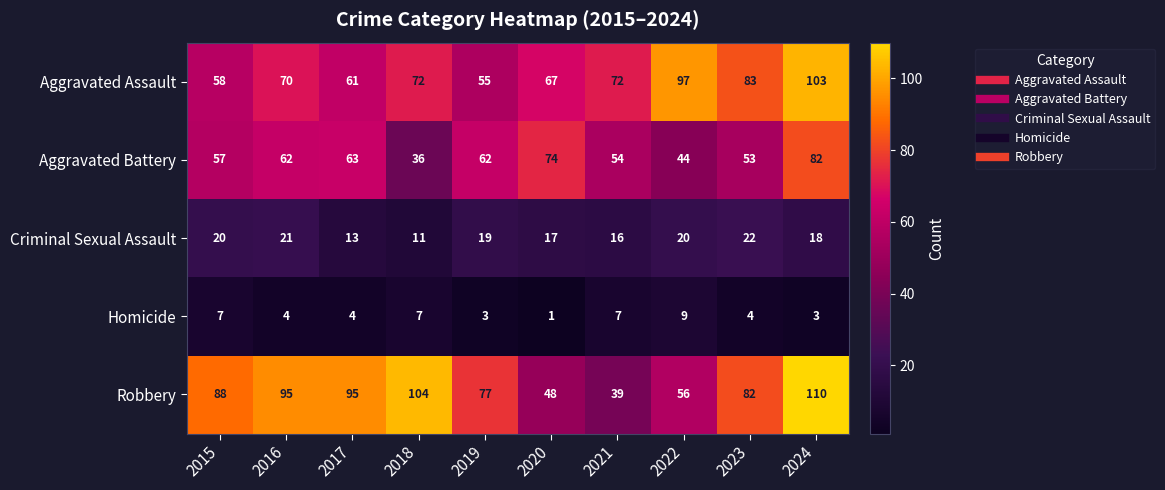

The value of Robbery at 2022 is 16. True or false?

False